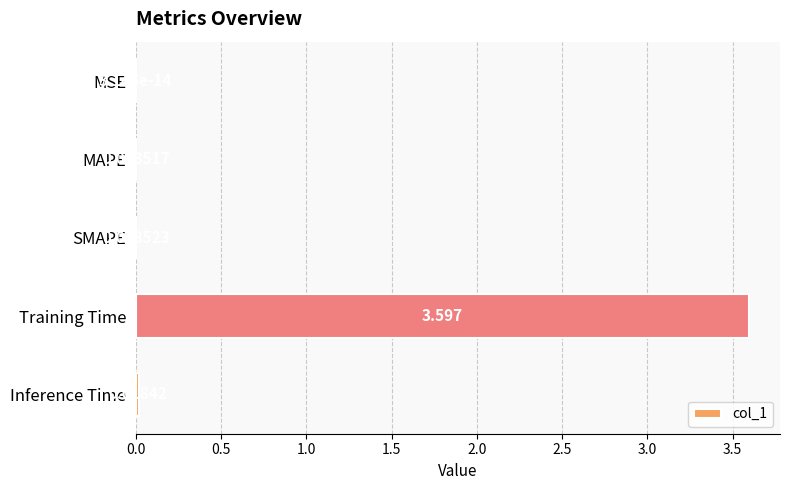

At which category does the chart reach its peak across all series?

Training Time